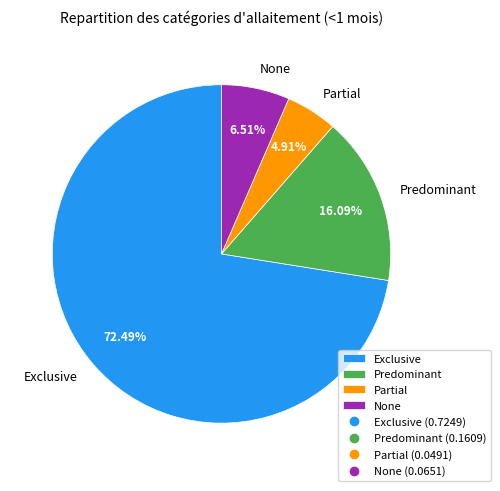

Which category has the smallest portion of the pie?

Partial